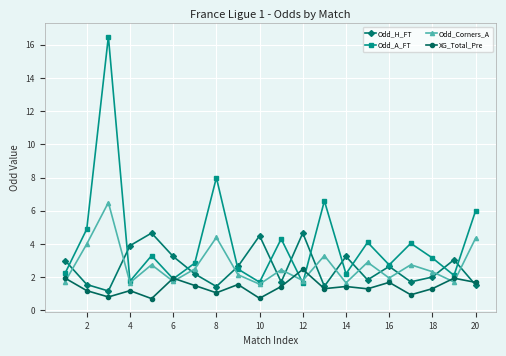

True or false: Odd_Corners_A and Odd_H_FT intersect in this chart.

True